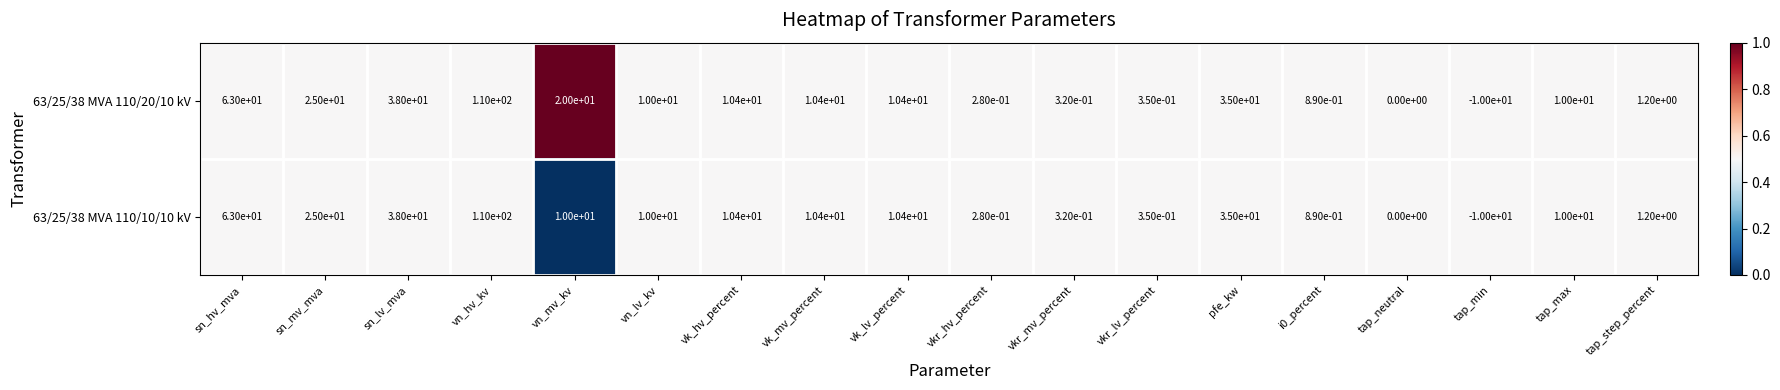

At which category is the sum across all series the highest?

vn_hv_kv